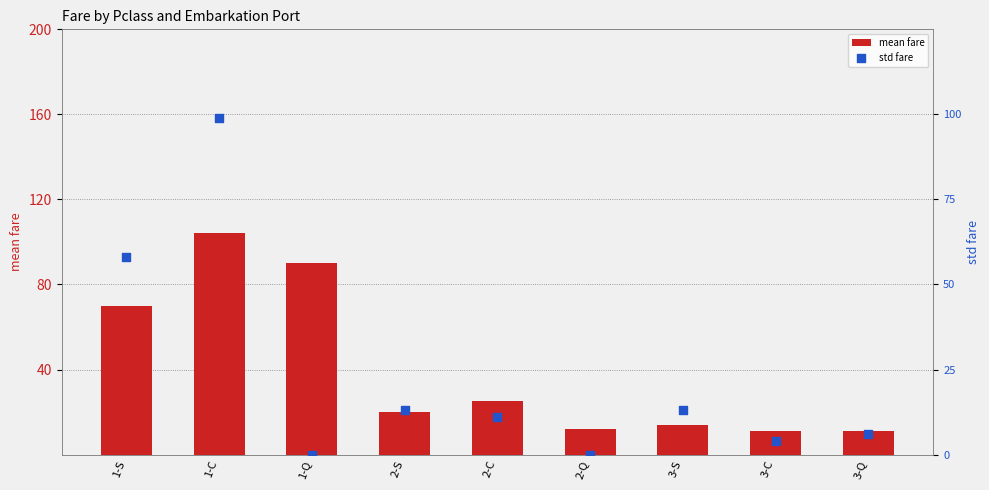

Which series has the largest Y range (max minus min)?

std fare